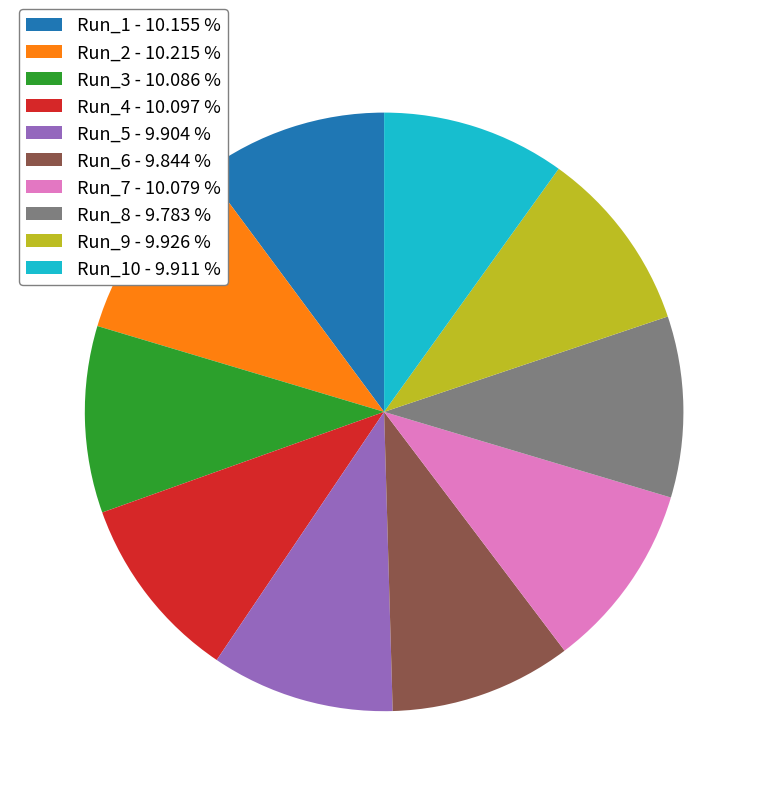

How many segments does this pie chart have?

10